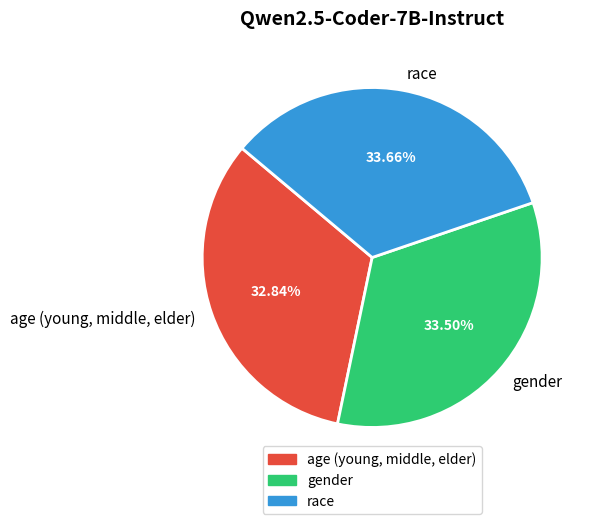

Which has a higher value, age (young, middle, elder) or race?

race